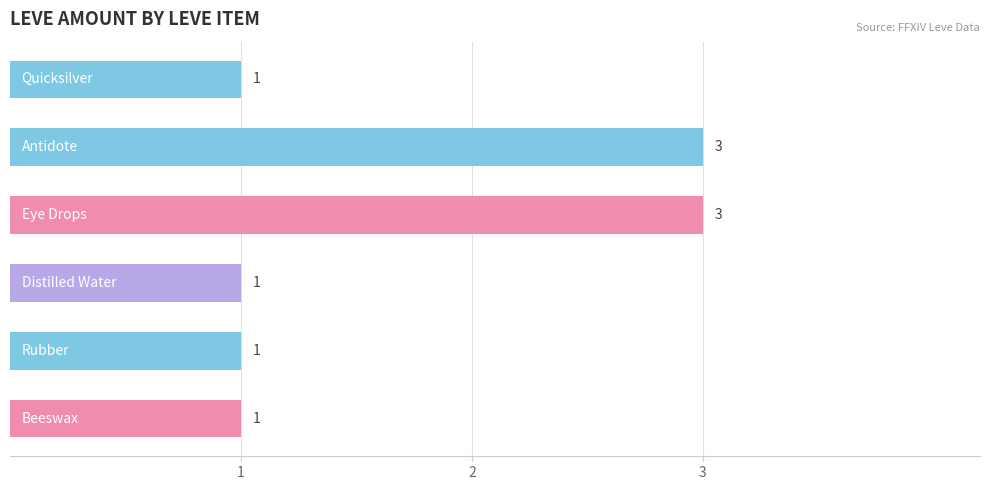

What is the sum of all values?

10